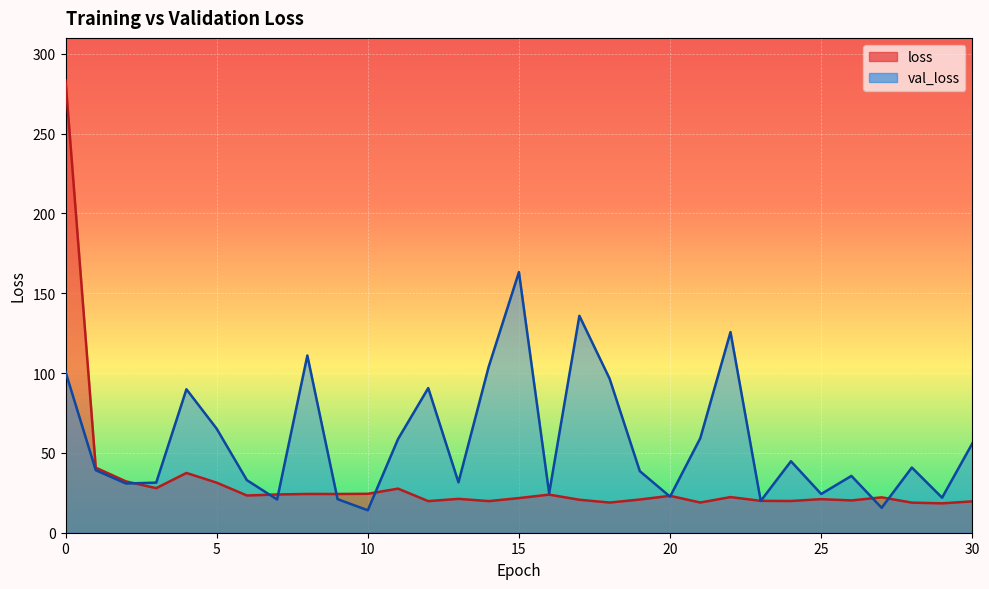

Which series has the widest spread of values?

loss